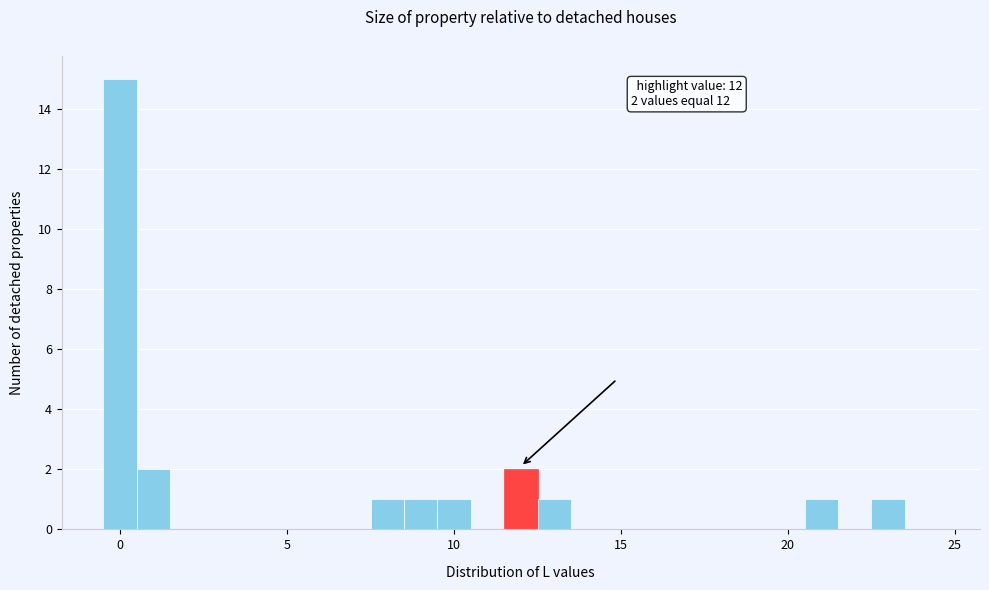

Around what value on the x-axis is the tallest bar? Give the approximate position of its centre, as read against the axis.

0.0